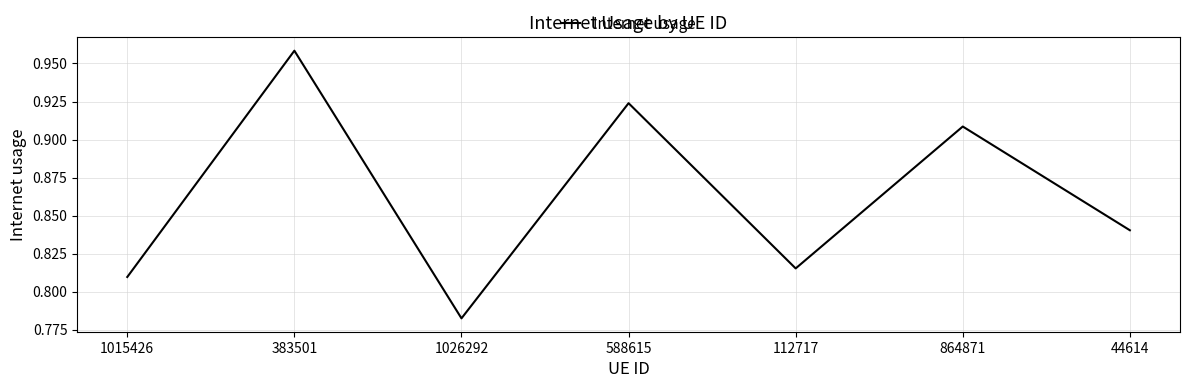

How many interior local valleys (lower than both neighbors) does the data have?

2